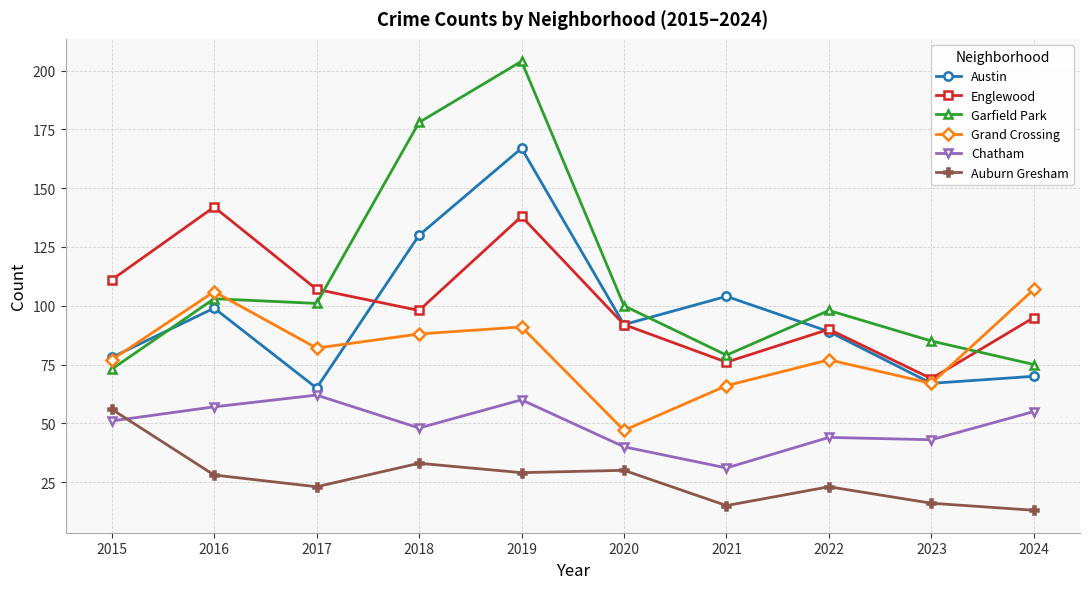

Reading right to left, what are all the values shown in this chart?

Austin: 70	67	89	104	92	167	130	65	99	78
Englewood: 95	69	90	76	92	138	98	107	142	111
Garfield Park: 75	85	98	79	100	204	178	101	103	73
Grand Crossing: 107	67	77	66	47	91	88	82	106	77
Chatham: 55	43	44	31	40	60	48	62	57	51
Auburn Gresham: 13	16	23	15	30	29	33	23	28	56